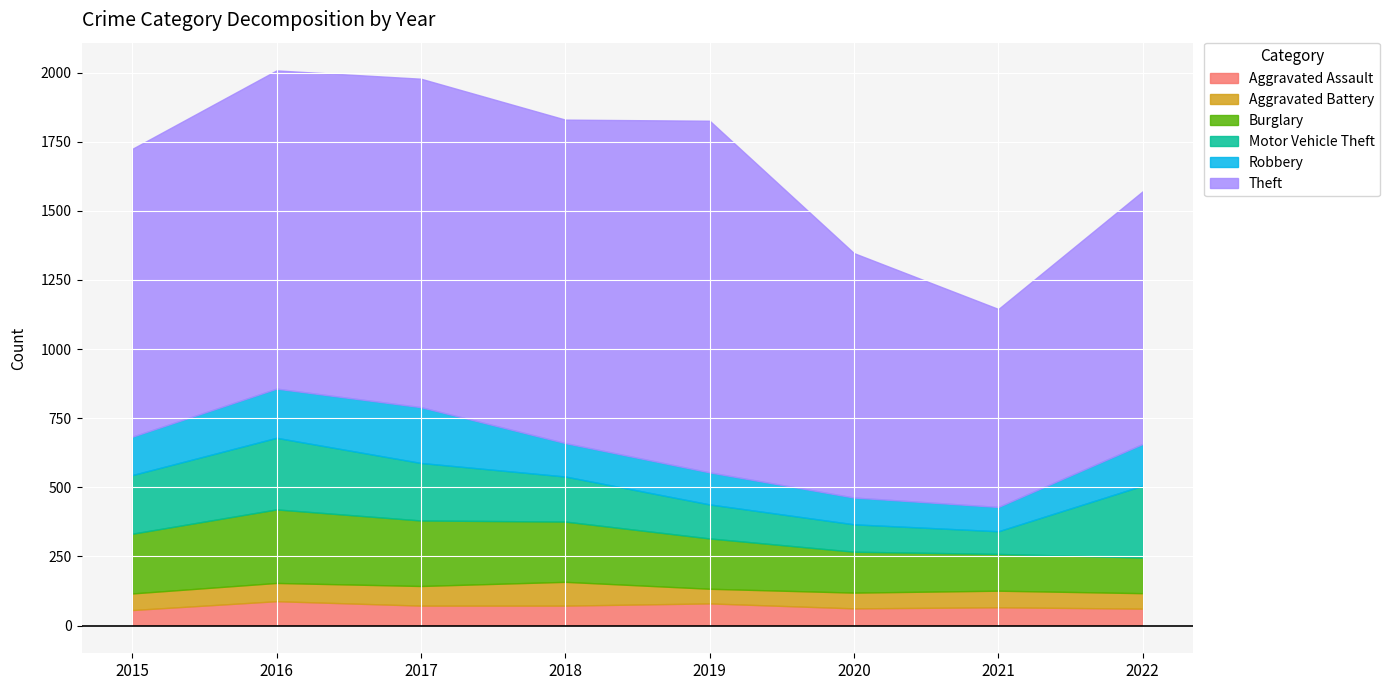

Where is the first local maximum for Aggravated Battery?

2018